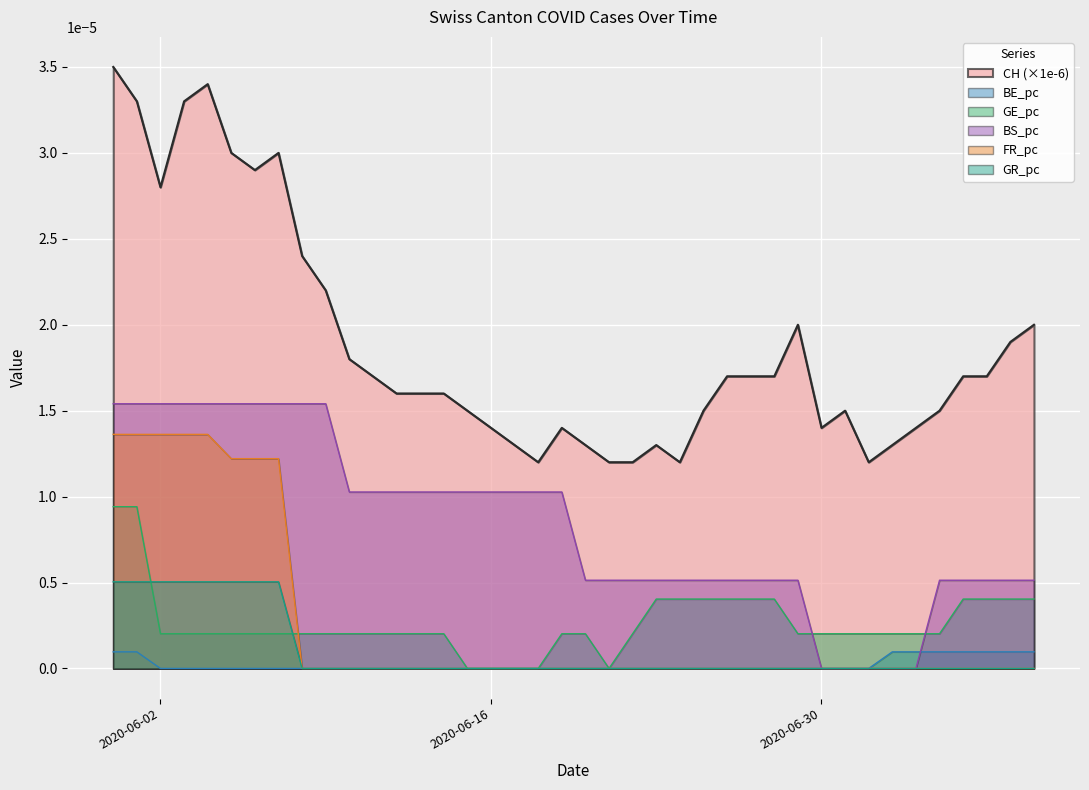

How many lines are shown in the chart?

6